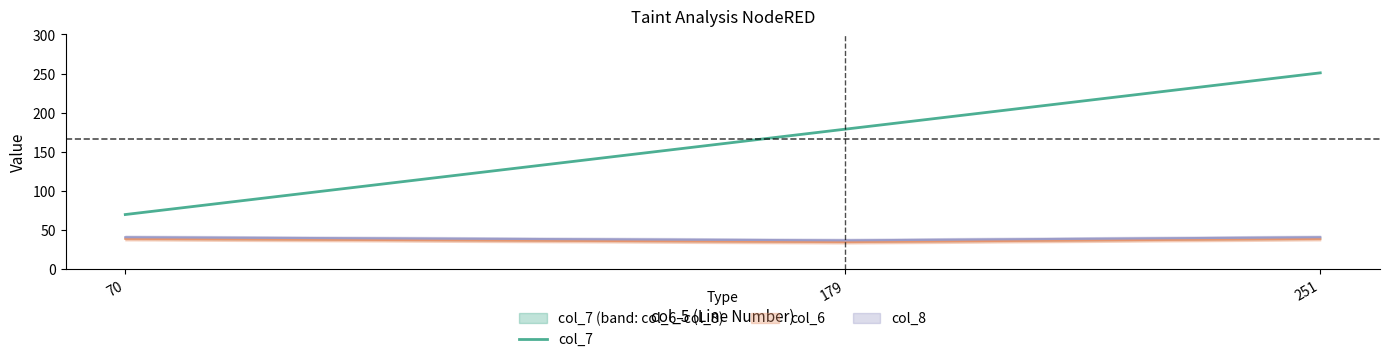

How many values exceed 179?

1